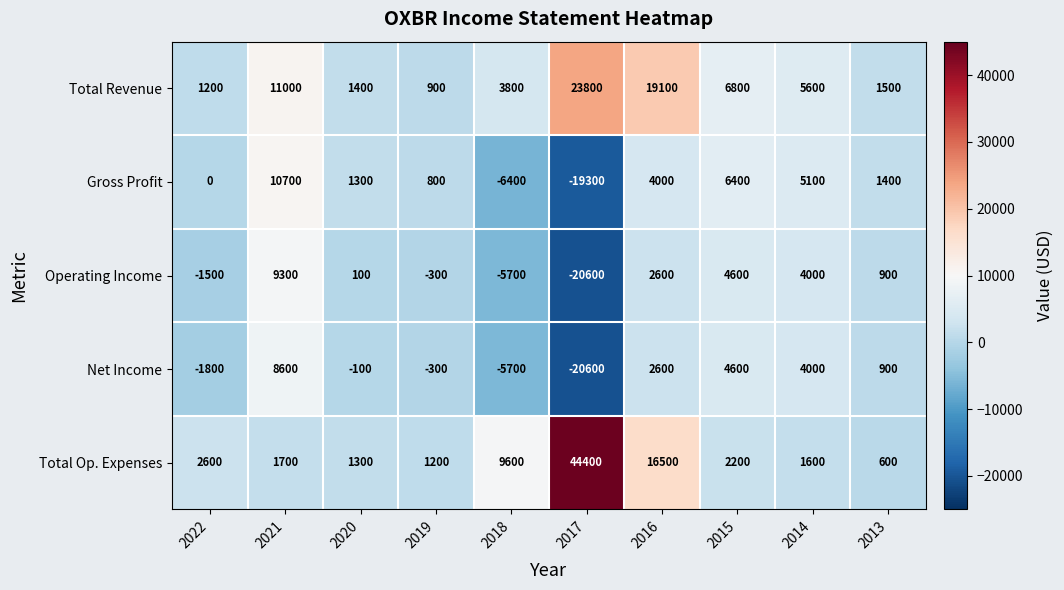

What is the difference between the maximum and second lowest values in the Net Income series?

14300